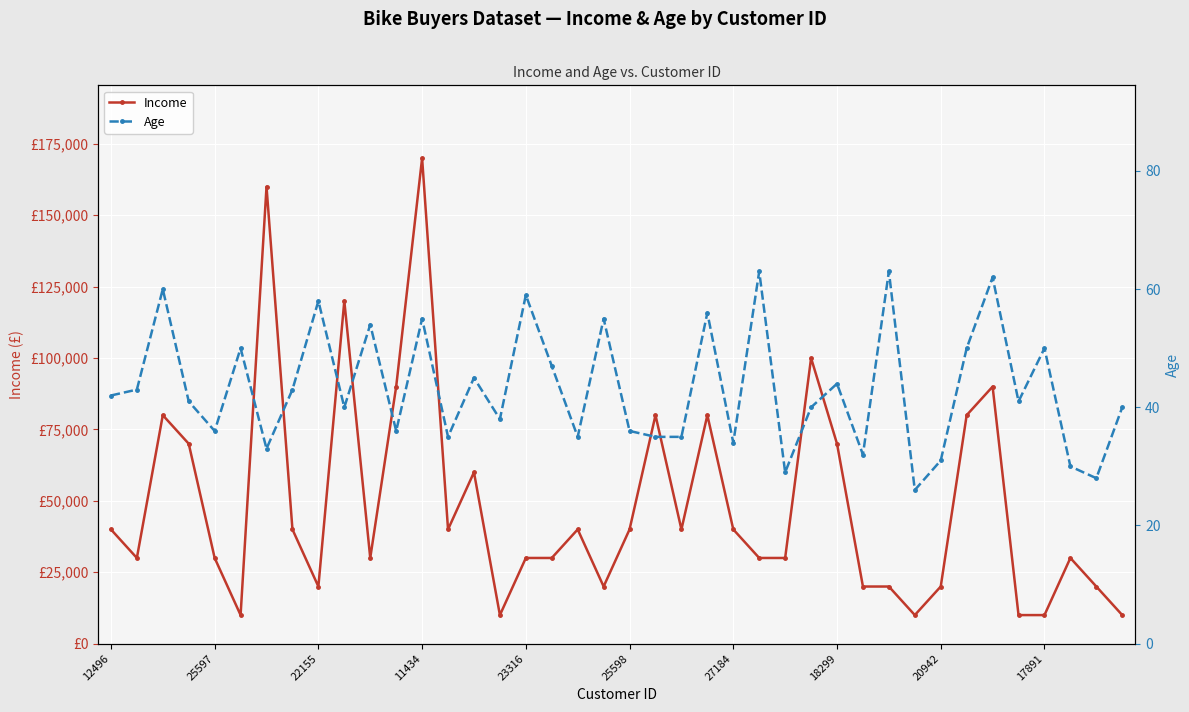

At which category does the chart reach its minimum across all series?

31